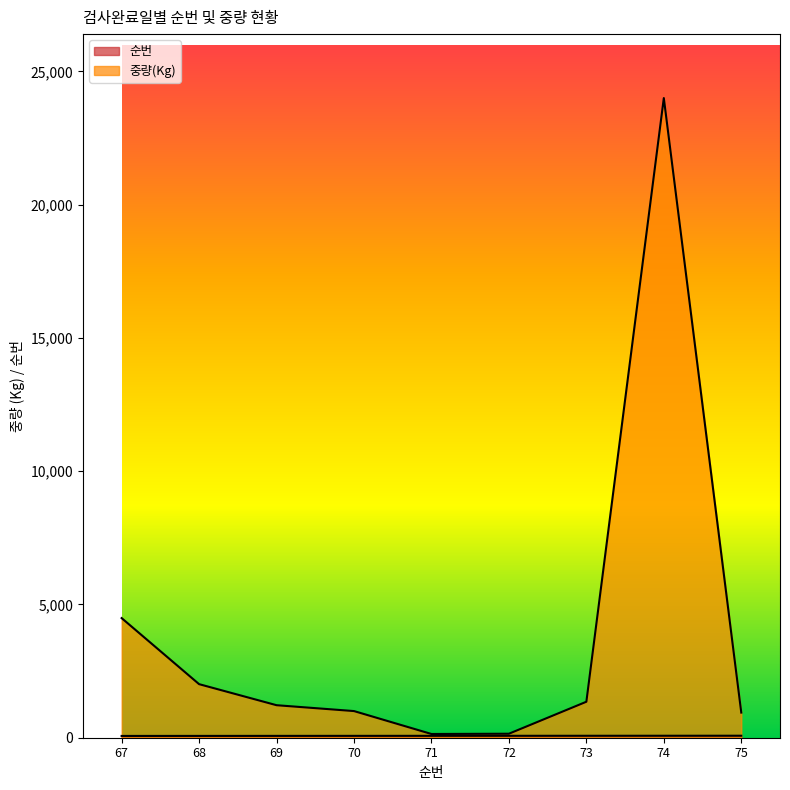

Is the value of 순번 at 74 greater than the value of 중량(Kg) at 73?

No